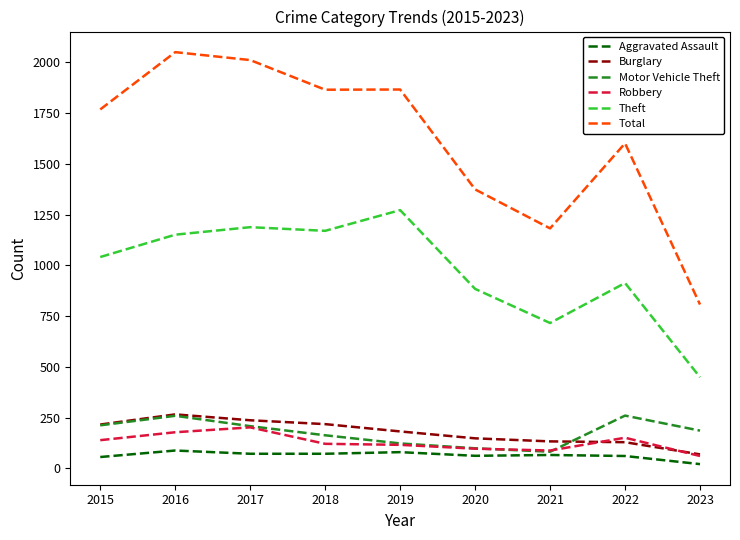

What is the difference between the maximum and minimum values in the Burglary series?

197